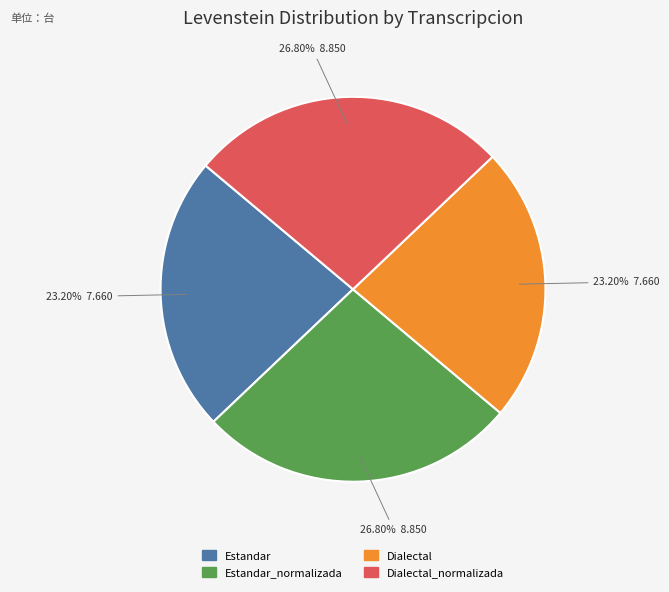

Is there any slice that represents more than half of the pie?

No